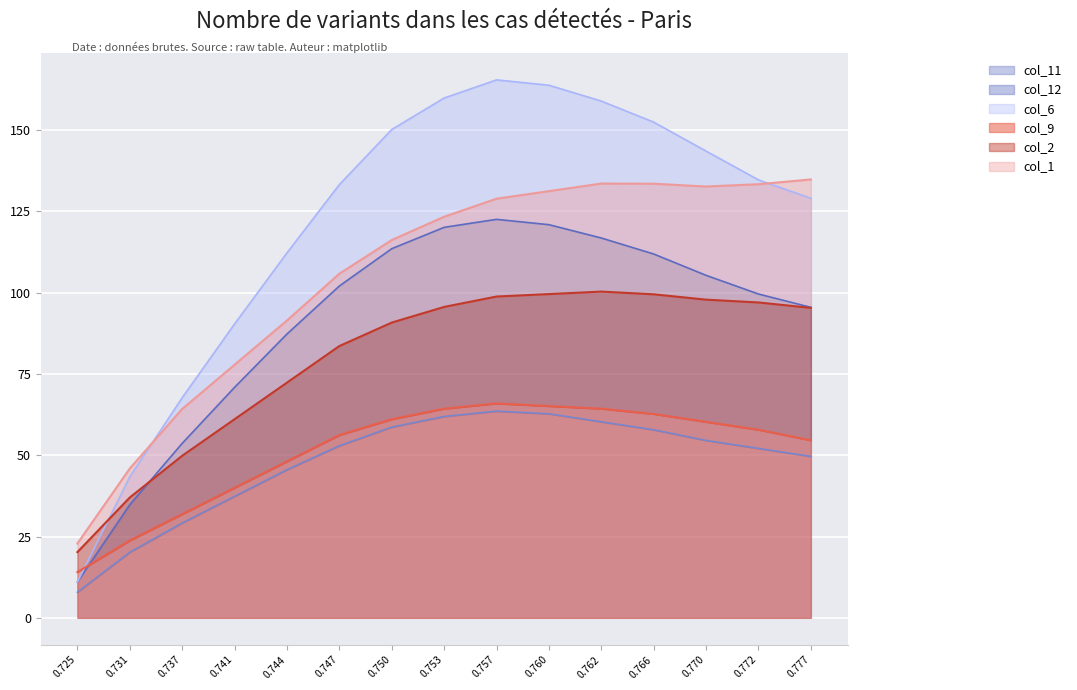

The value of col_9 at 0.772 is 57.8. True or false?

True